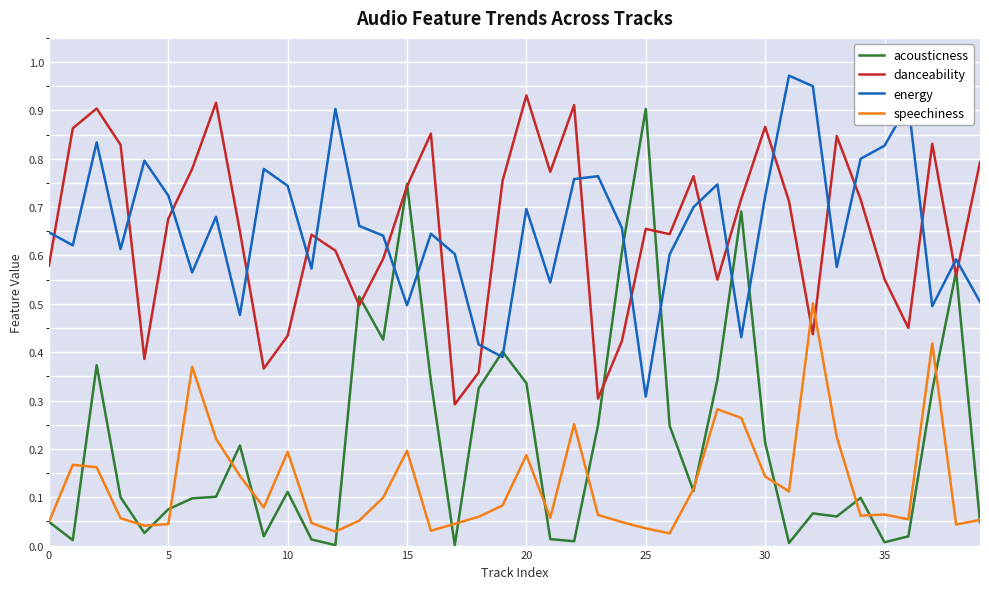

Which series has the largest range (max minus min)?

acousticness